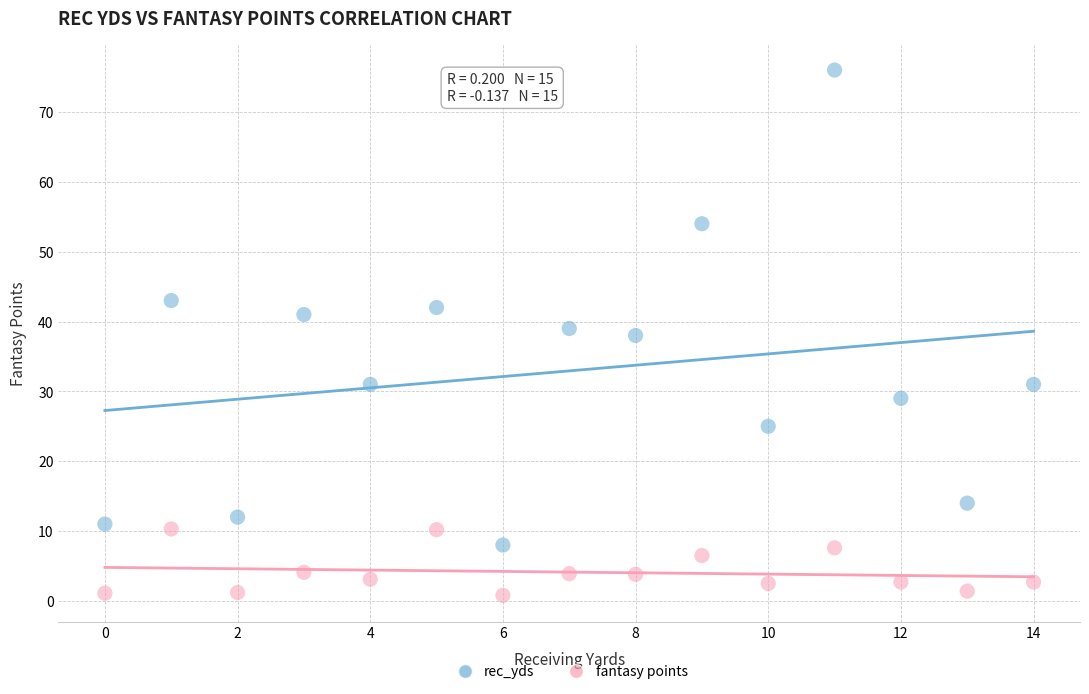

Which series has the widest spread of Y values?

rec_yds